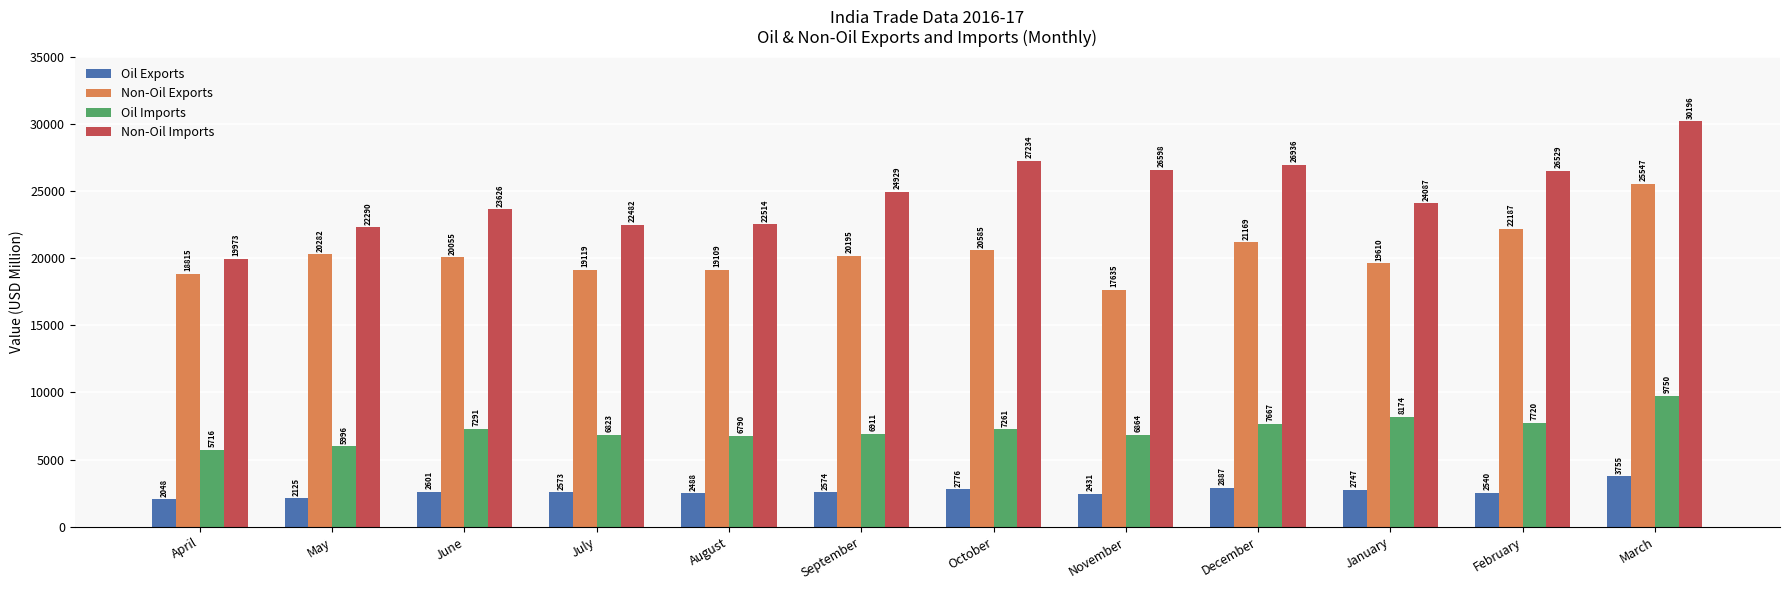

The Oil Imports series shows 7261.2 at October. True or false?

True